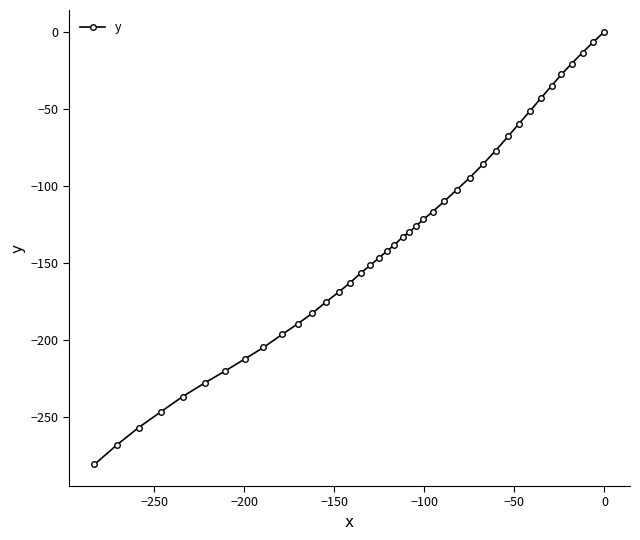

What is the minimum value shown in the chart?

-280.9